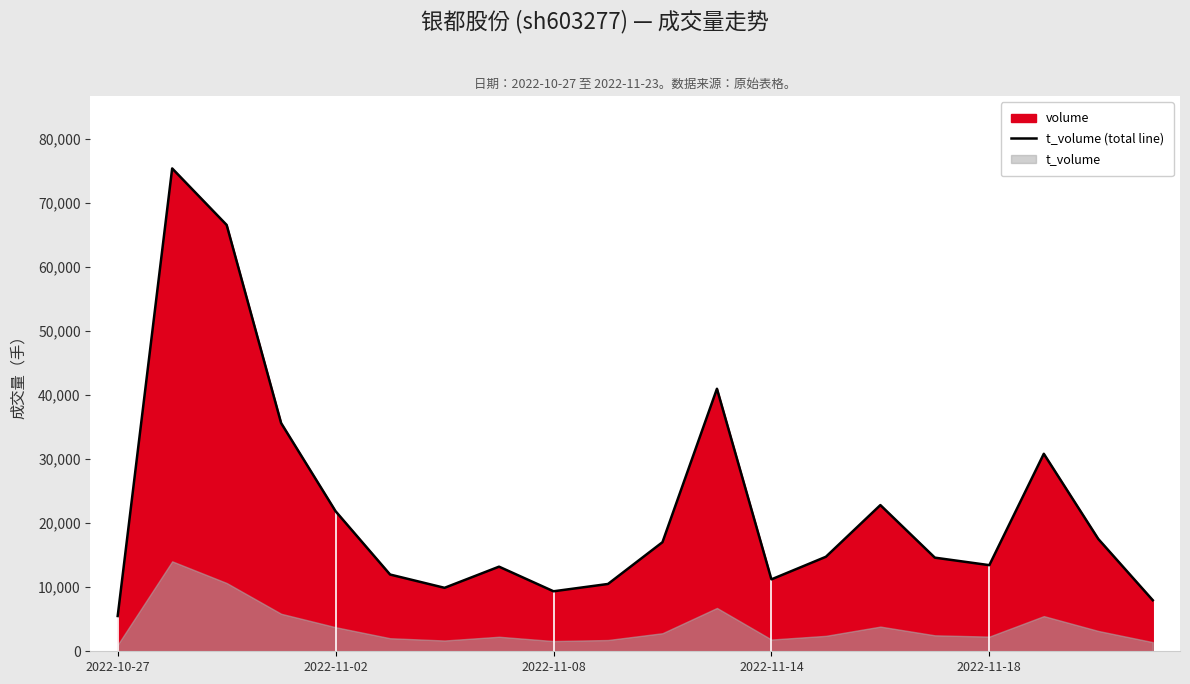

True or false: the data has more than 0 interior local peaks.

True